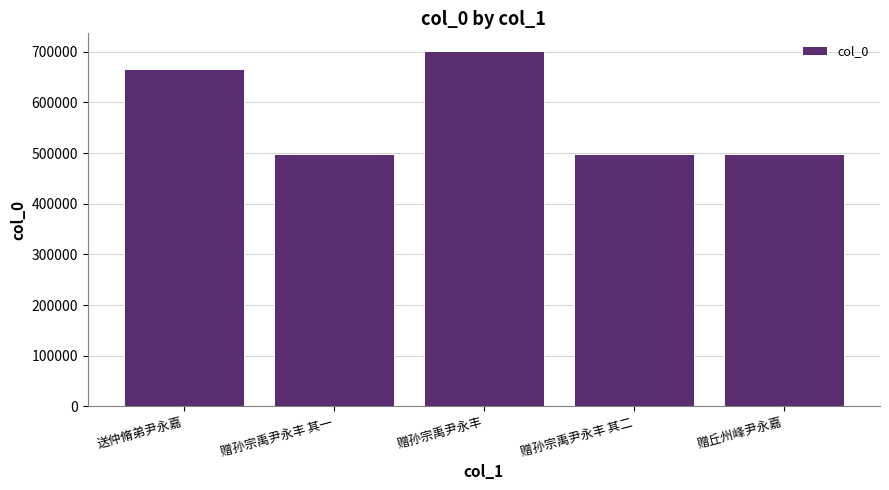

How many bars are there in total?

5